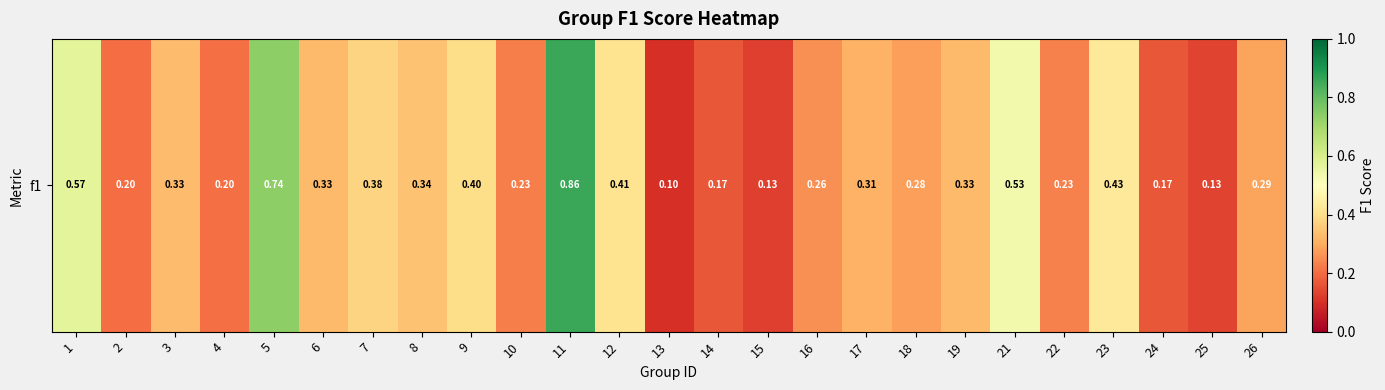

Which category has the highest value across all series?

11